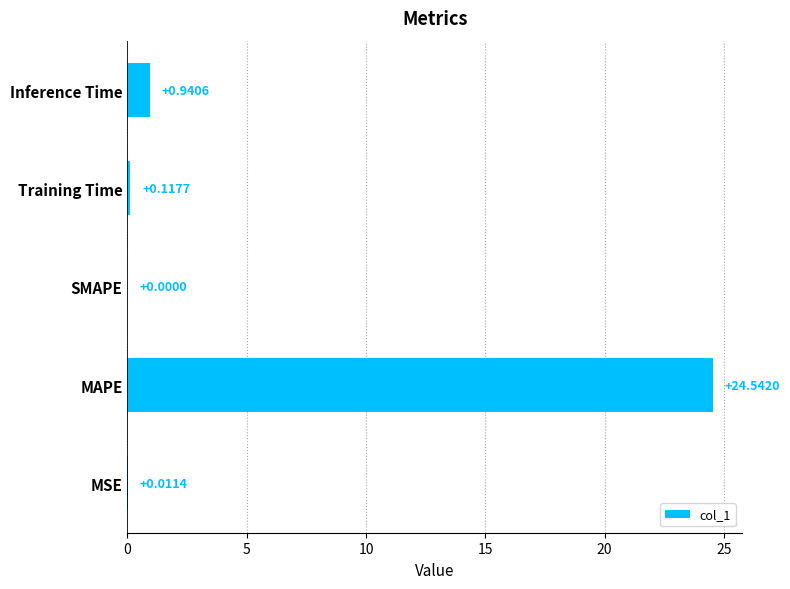

What is the sum of all values?

25.6